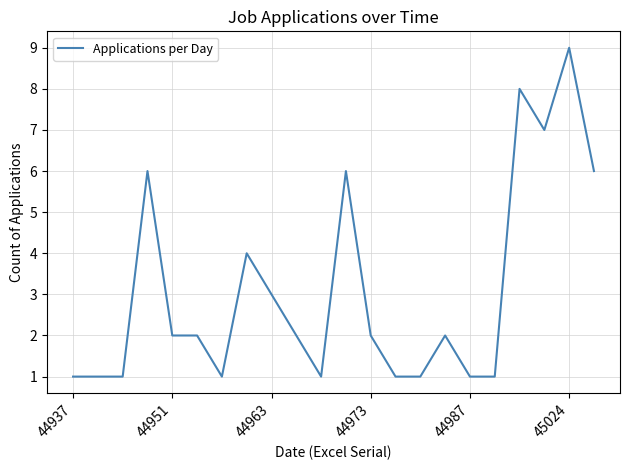

What is the average value?

3